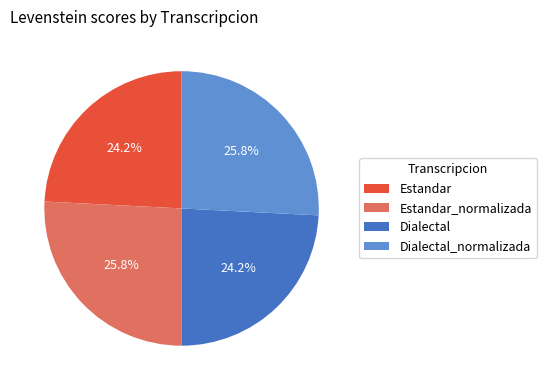

To the nearest percent, what is the difference between the largest and smallest slice percentages?

2%